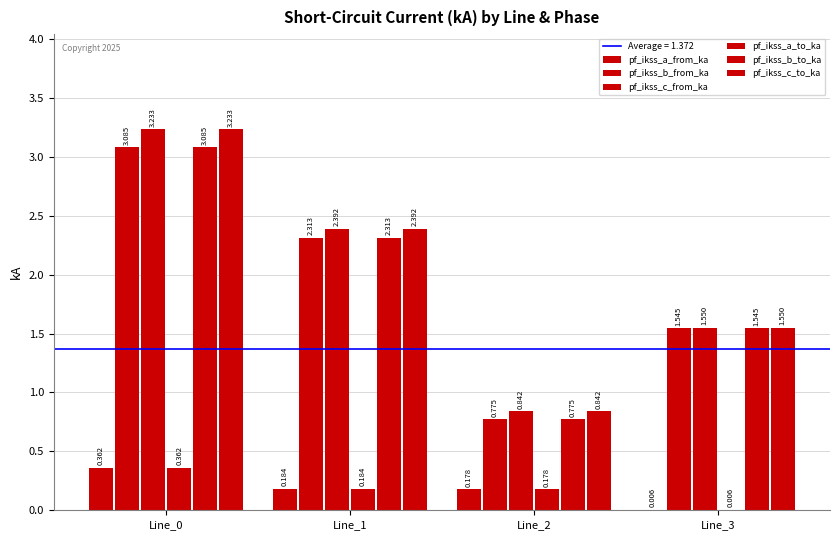

How many groups of bars are there?

4